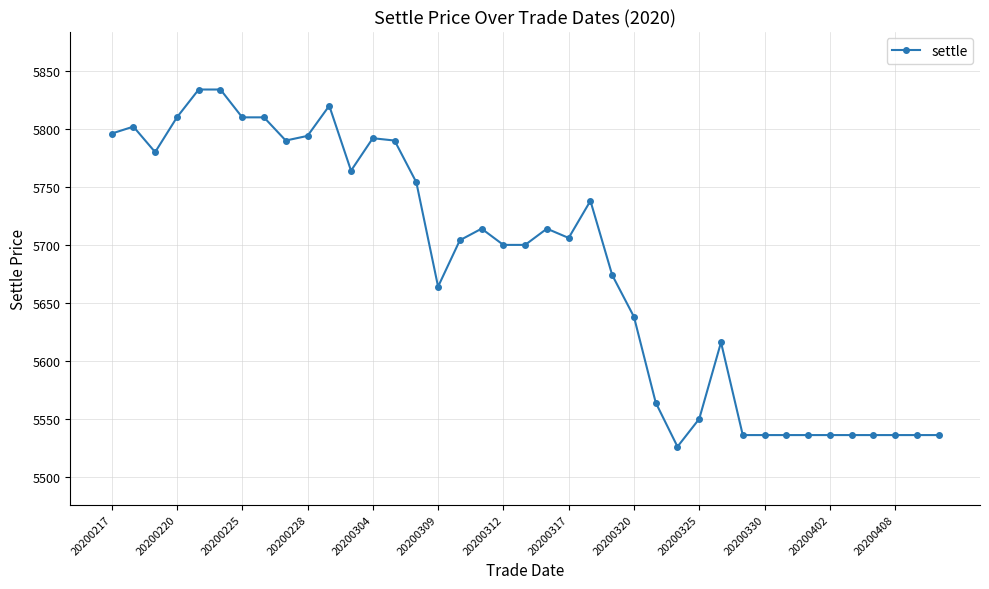

What is the value of the 31st point from the left?

5536